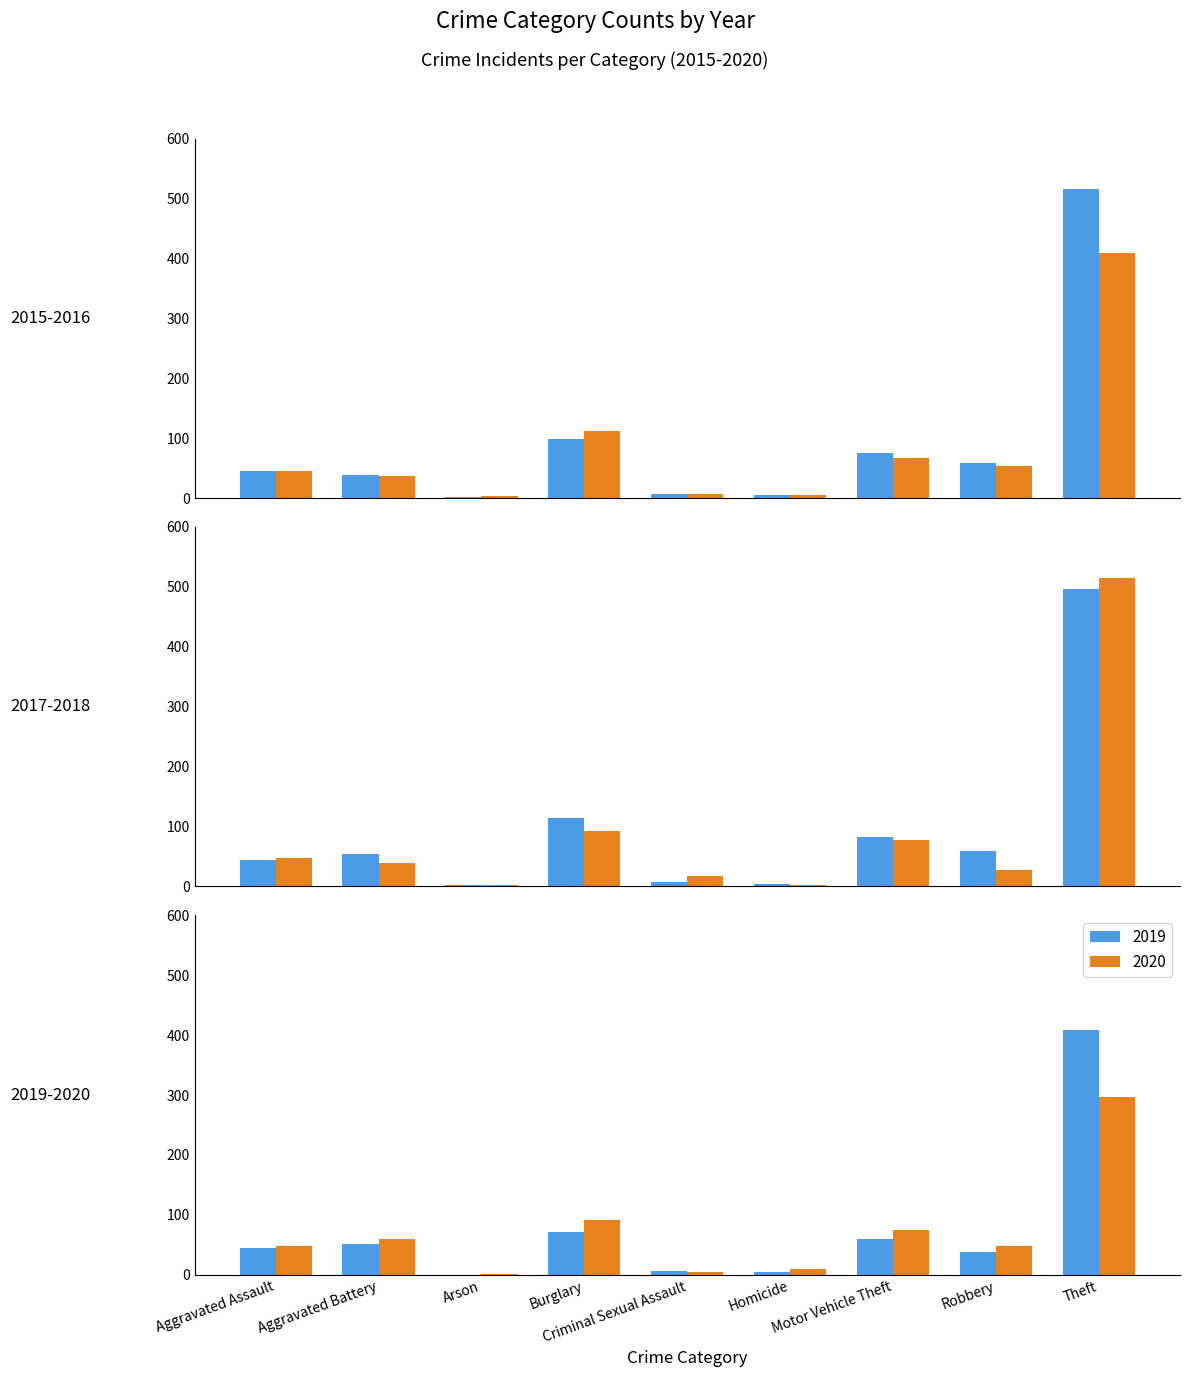

What is the maximum value for 2020?

296